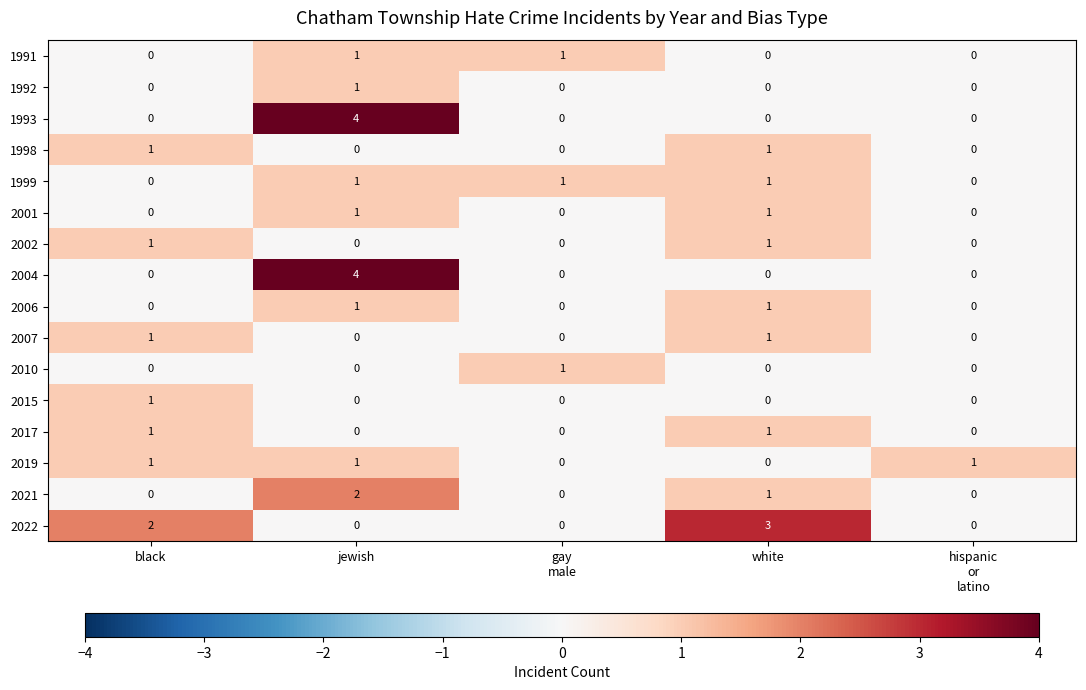

Which series has the largest total across all categories?

2022